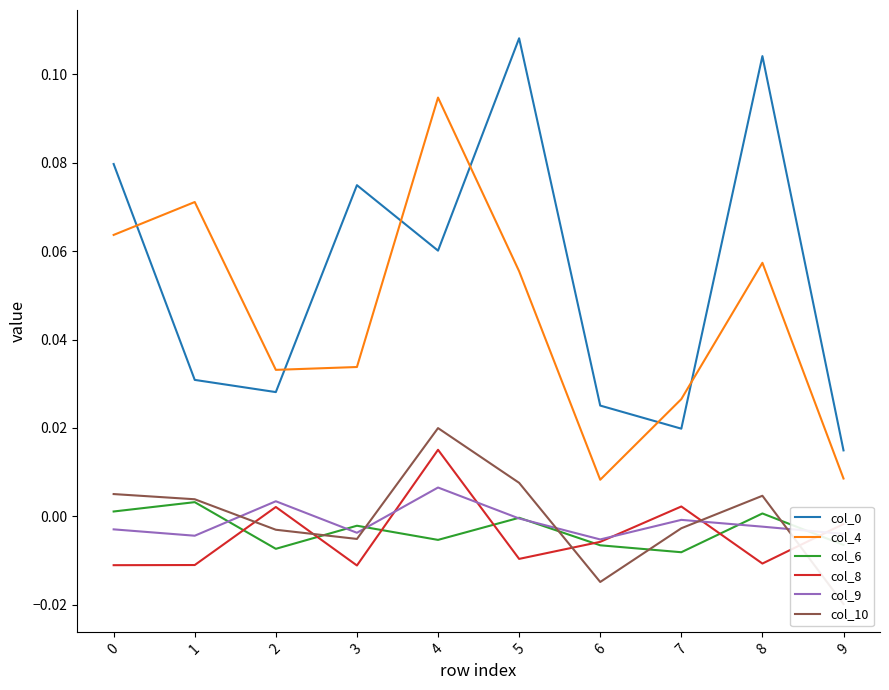

True or false: col_0 and col_6 cross at least once.

False